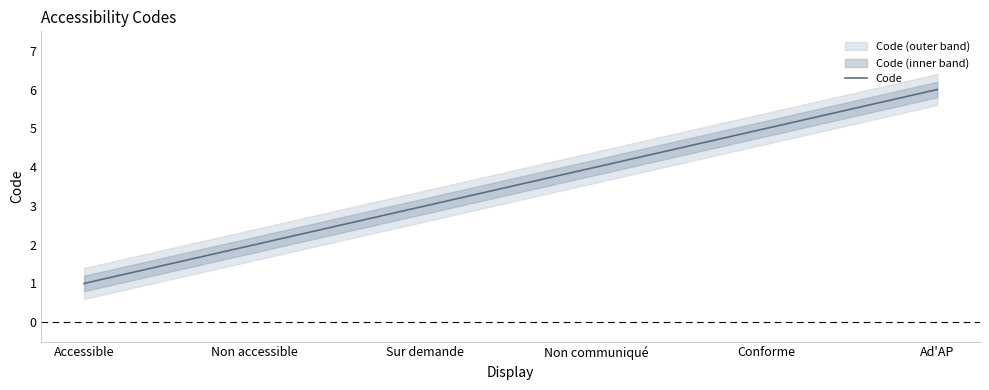

Where is the data nearest to the value 3?

Sur demande